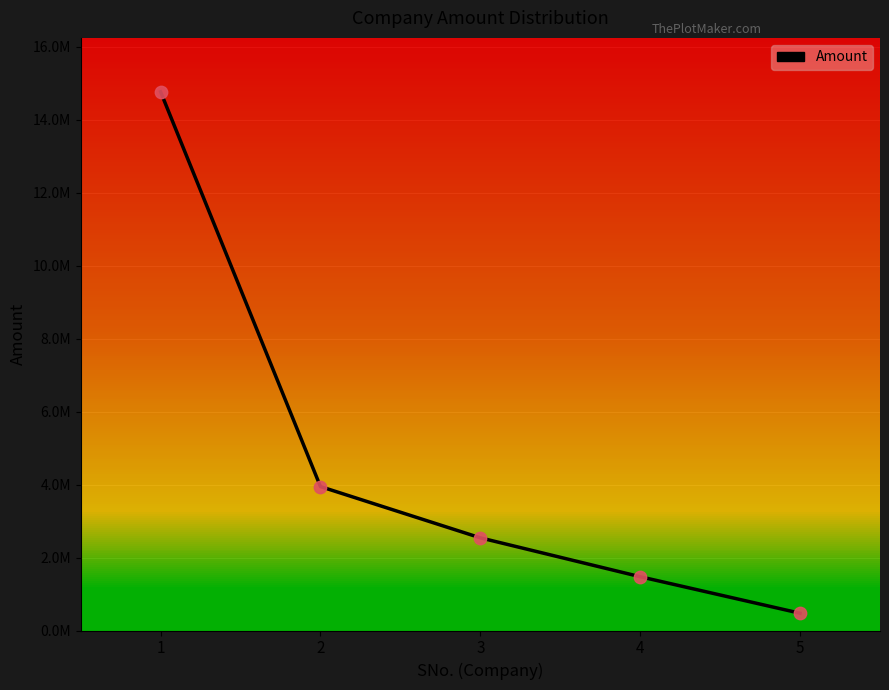

What is the ratio of the value at 3 to the value at 4?

1.7